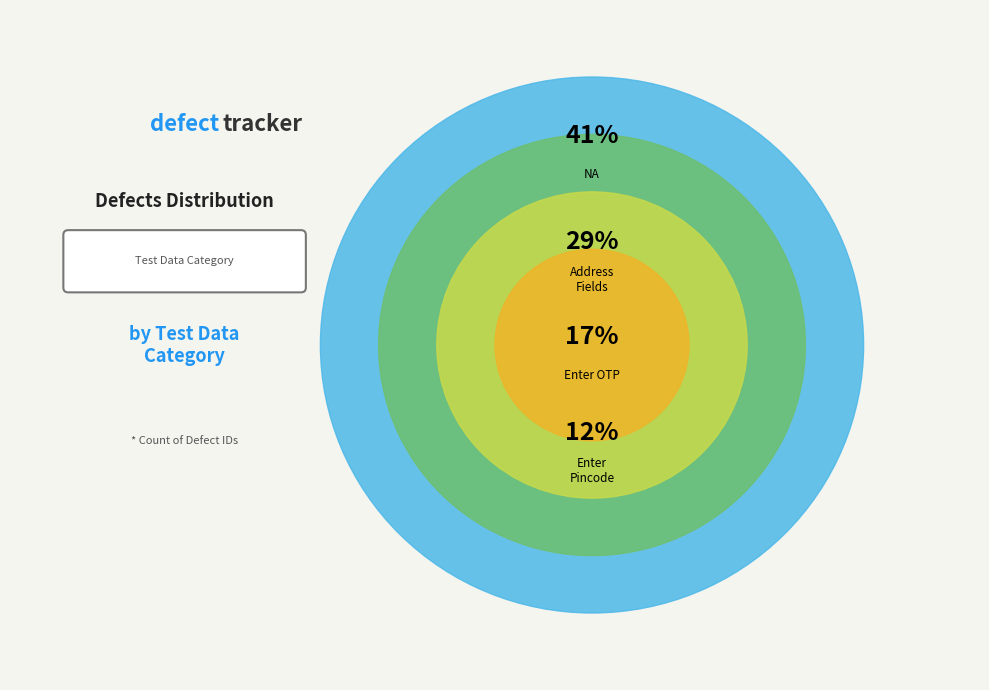

How many segments does this pie chart have?

4